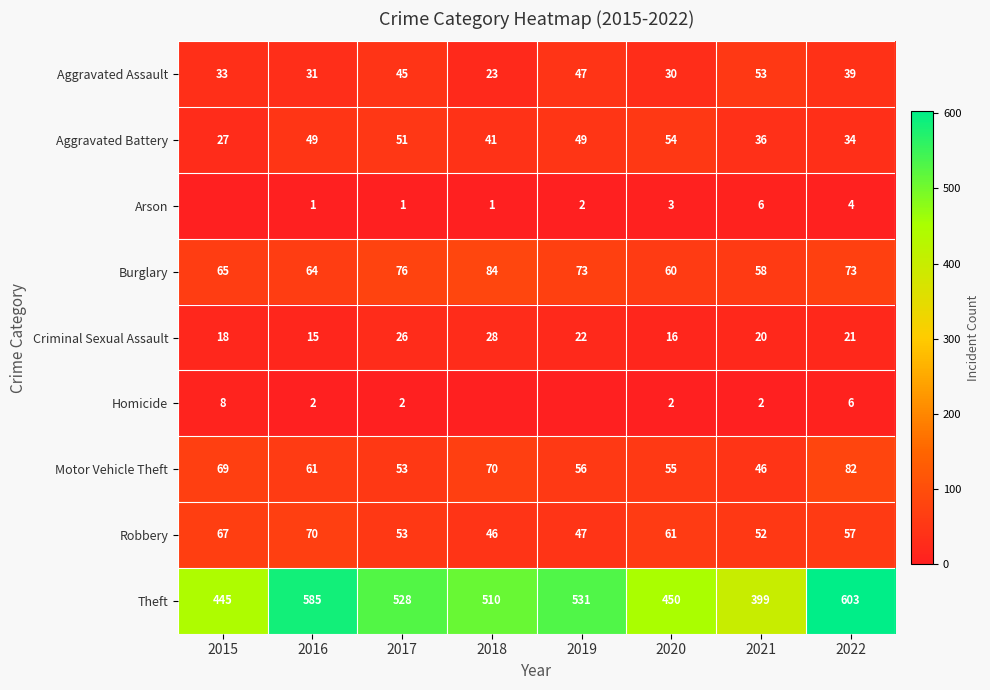

Is the value of Theft at 2019 greater than the value of Motor Vehicle Theft at 2022?

Yes